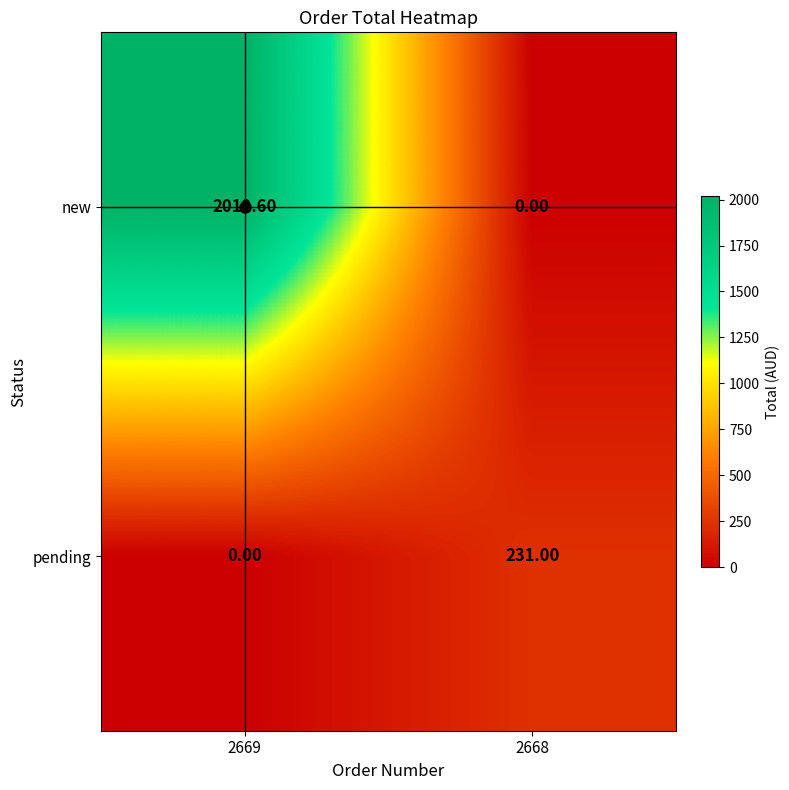

Which series changed the most between 2669 and 2668?

new